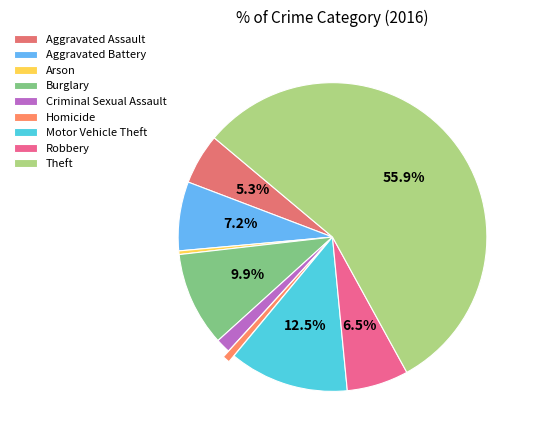

What percentage is the Motor Vehicle Theft slice, to the nearest percent?

13%